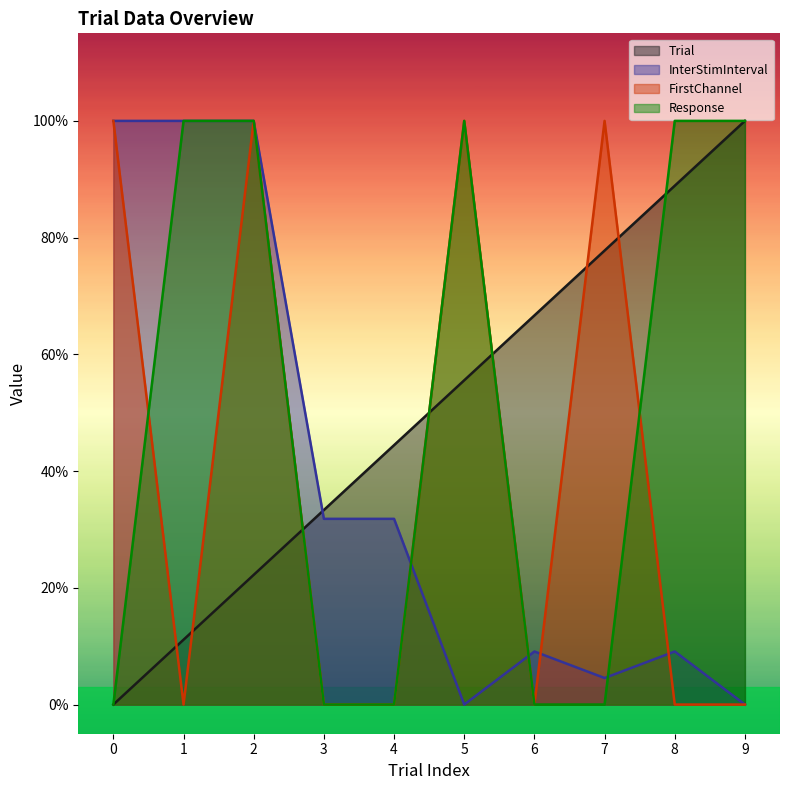

How many series are shown in this chart?

4